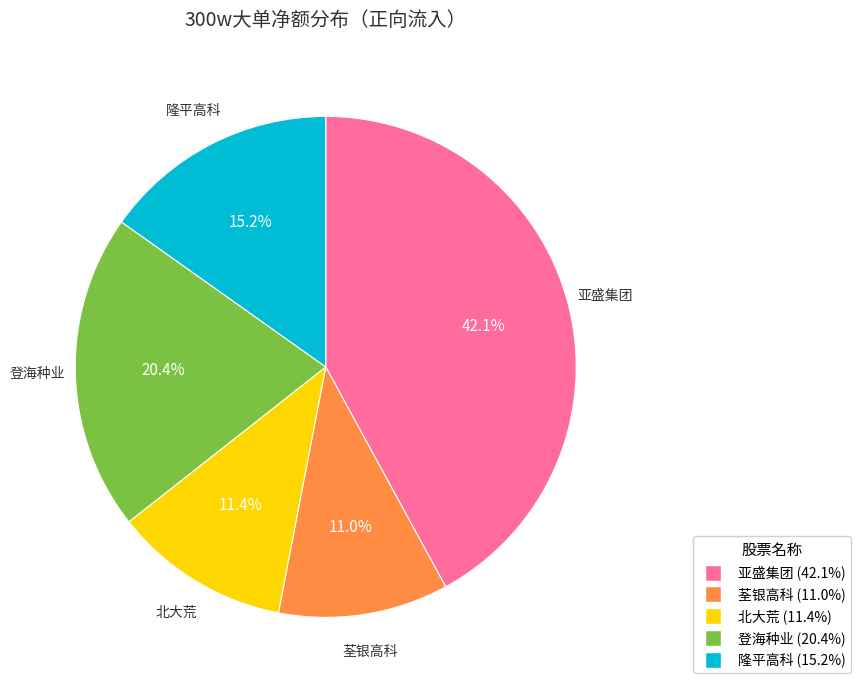

Which slice is the largest?

亚盛集团